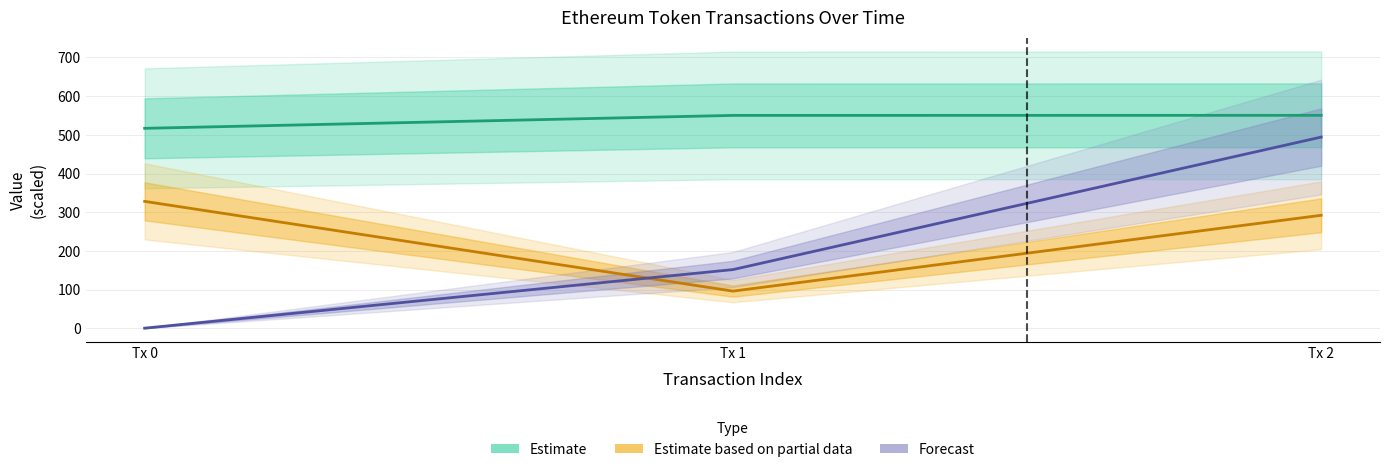

At which label does Estimate based on partial data first exceed 292?

Tx 0